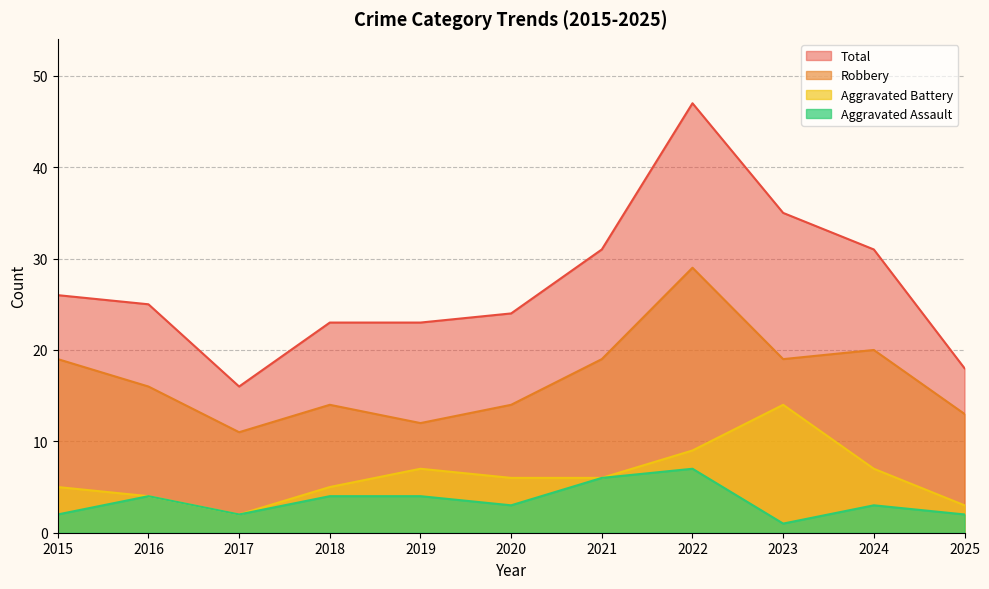

What is the difference between the highest and lowest values at 2022?

40